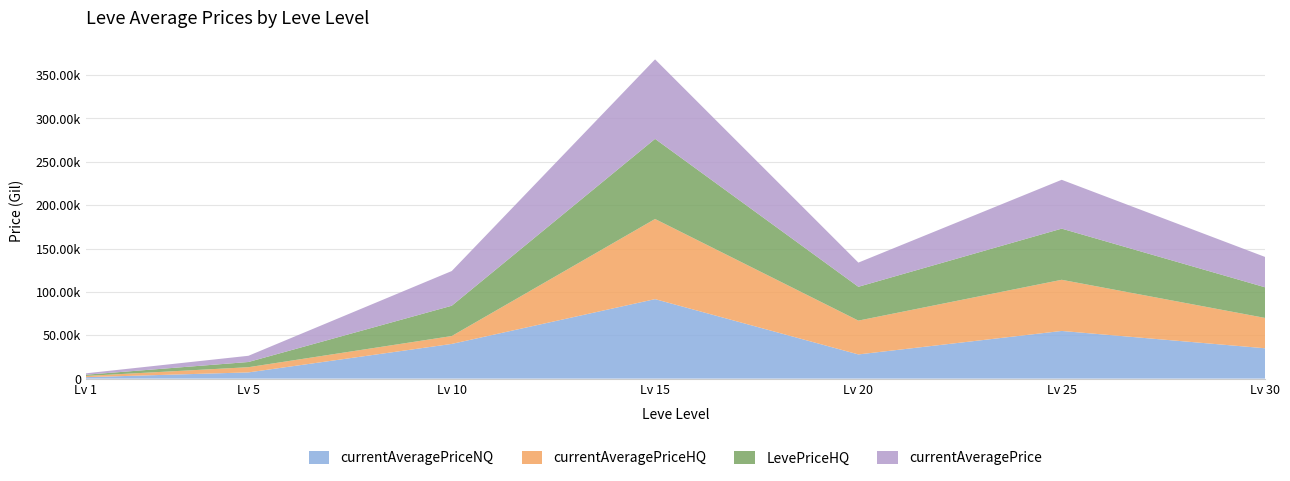

Reading left to right, extract all data points from this chart.

currentAveragePriceNQ: 1678.5	7159.4	40013.0	91664.3	27892.2	54962.5	34998.0
currentAveragePriceHQ: 1395.9	5998.5	9080.6	92412.3	39000.0	59000.0	34997.5
LevePriceHQ: 1395.9	5998.5	34949.5	92412.3	39000.0	59000.0	35349.5
currentAveragePrice: 1612.7	7159.4	40013.0	91664.3	27892.2	56308.3	34997.9